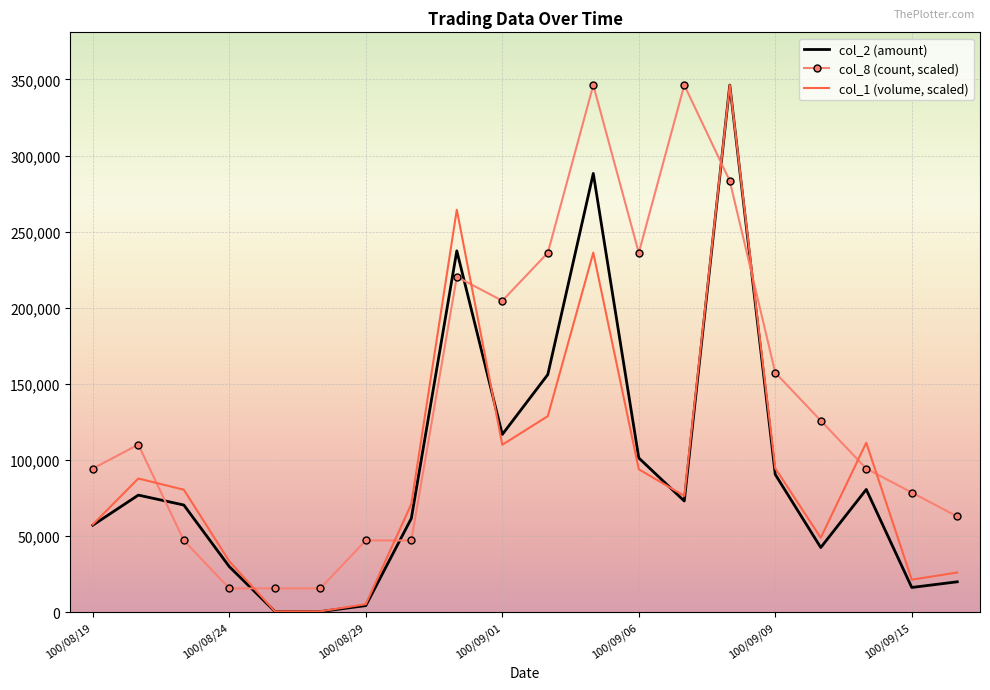

What is the difference between the second highest and minimum values in the col_1 (volume, scaled) series?

263751.7